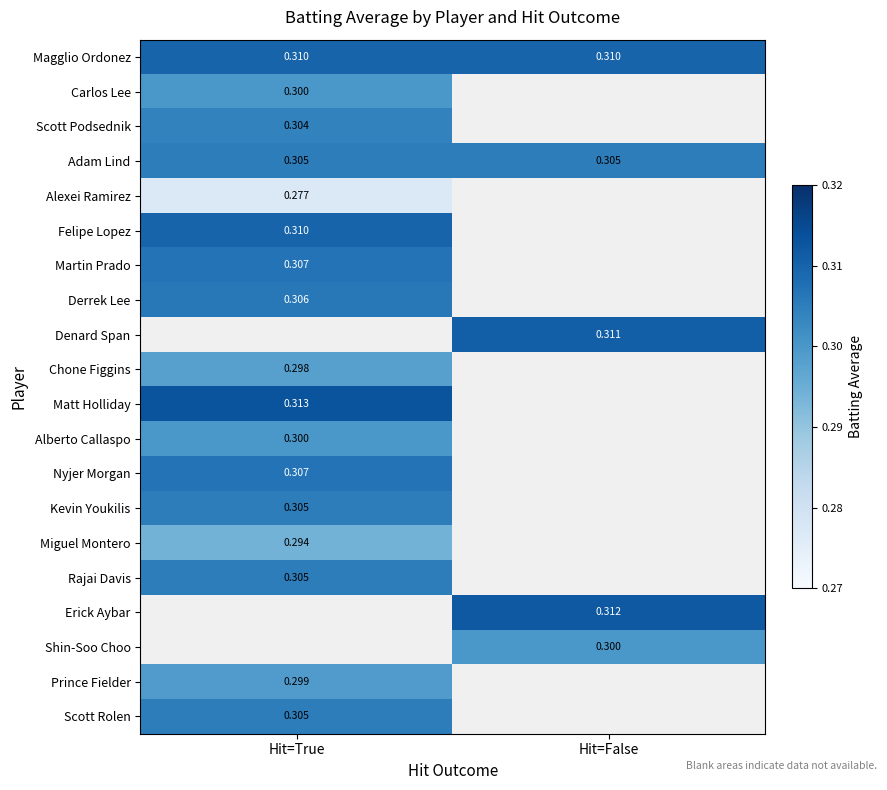

Is the value of Martin Prado at Hit=True greater than the value of Rajai Davis at Hit=True?

Yes